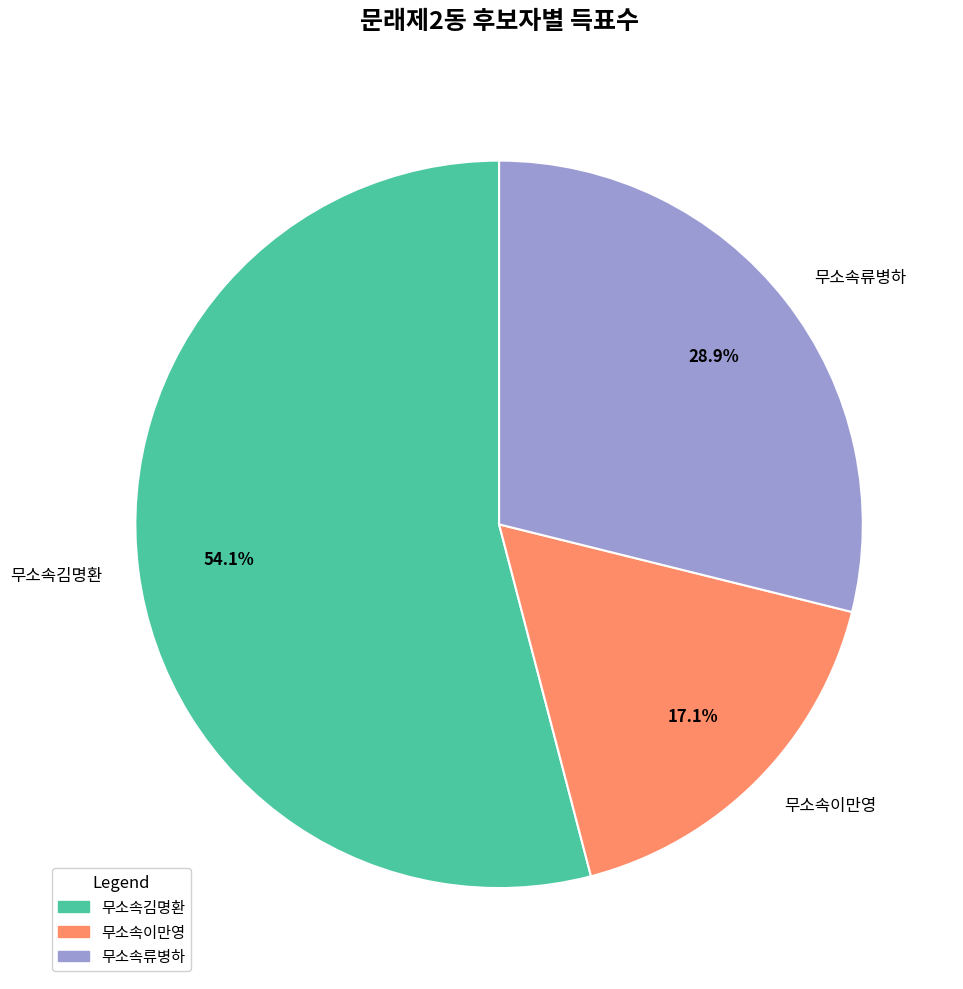

To the nearest percent, what portion does 무소속김명환 represent?

54%